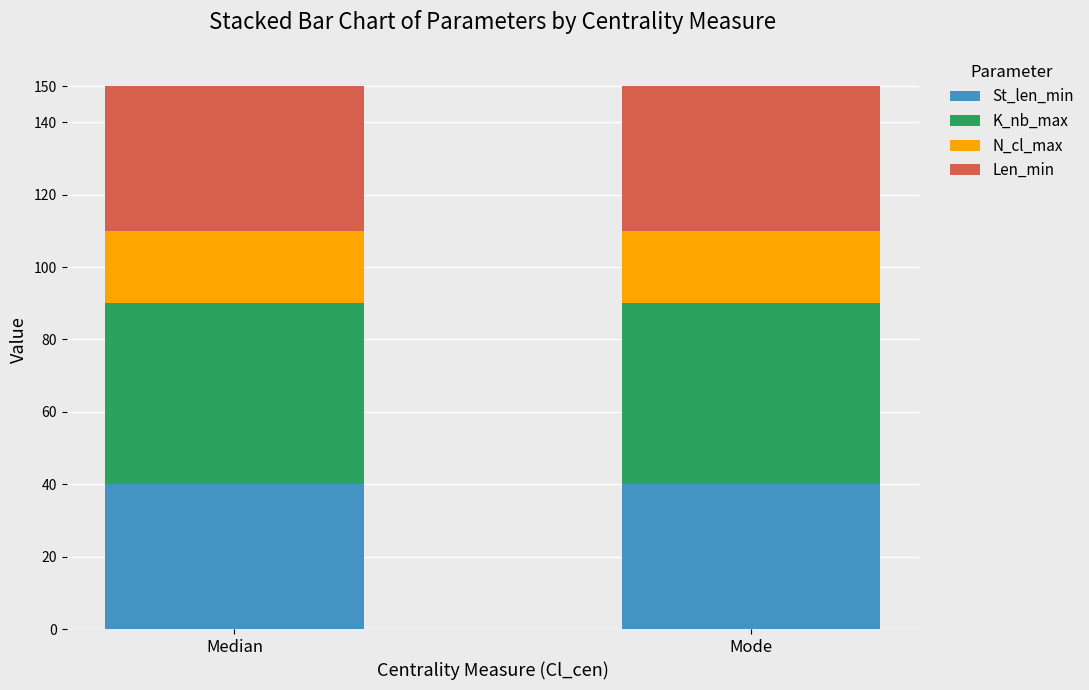

What is the lowest value of the St_len_min series?

40